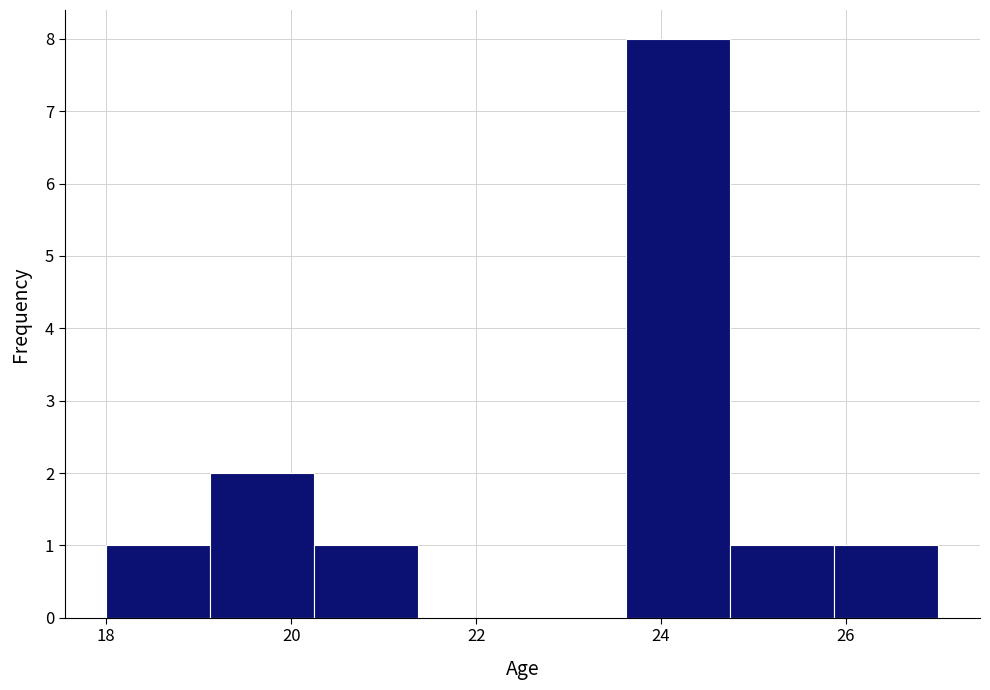

Reading left to right, list every bar in this chart as the range it spans on the x-axis followed by its height. Neither the bar edges nor the heights are printed on the chart, so give them approximately, as read against the axes.

18.0 to 19.2: 1
19.2 to 20.2: 2
20.2 to 21.4: 1
21.4 to 22.6: 0
22.6 to 23.6: 0
23.6 to 24.8: 8
24.8 to 25.8: 1
25.8 to 27.0: 1